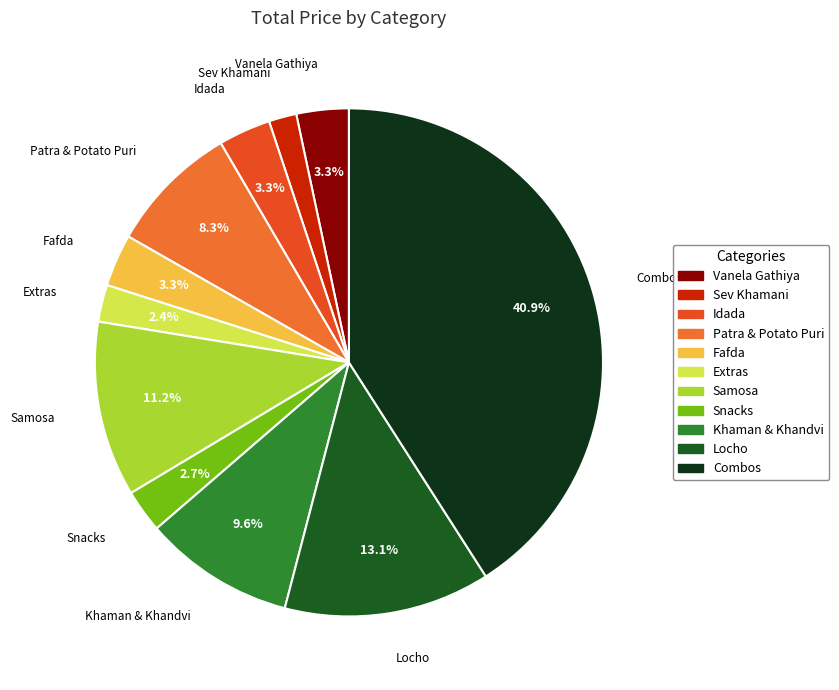

Which has a higher value, Patra & Potato Puri or Snacks?

Patra & Potato Puri